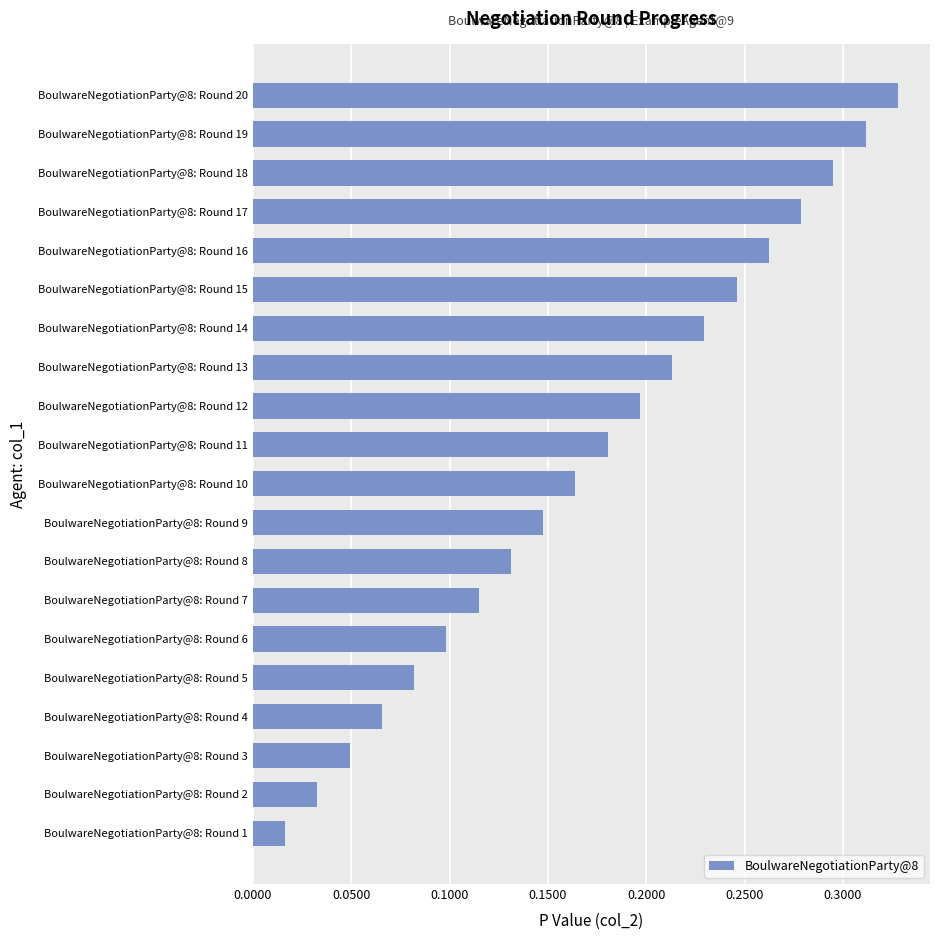

Which category has the highest value across all series?

BoulwareNegotiationParty@8: Round 20